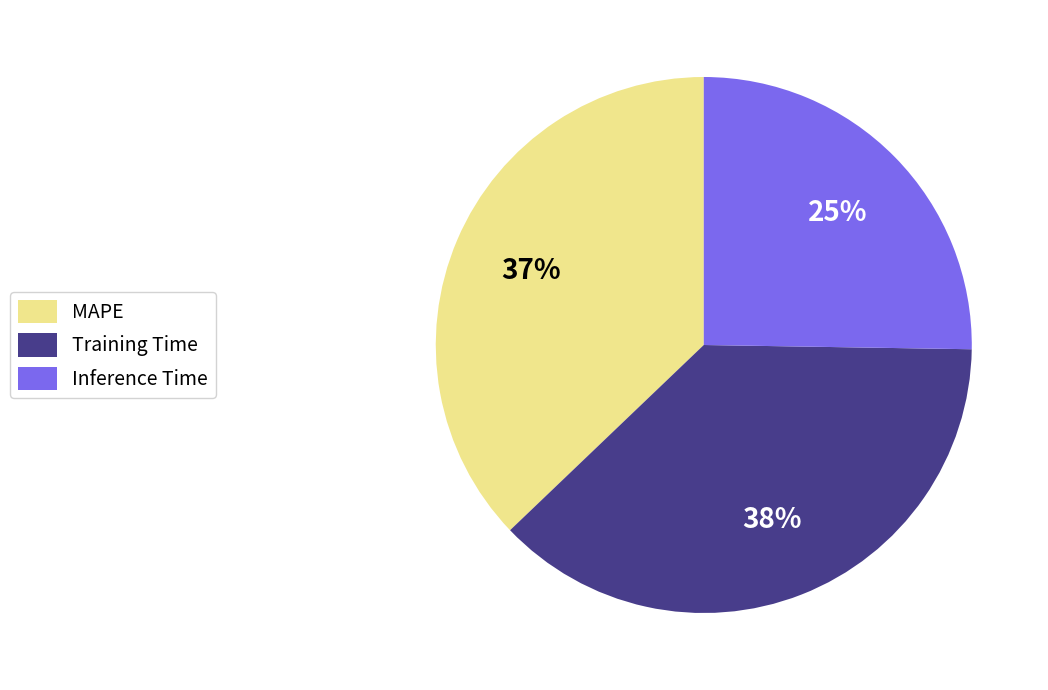

How many slices are in this pie chart?

3